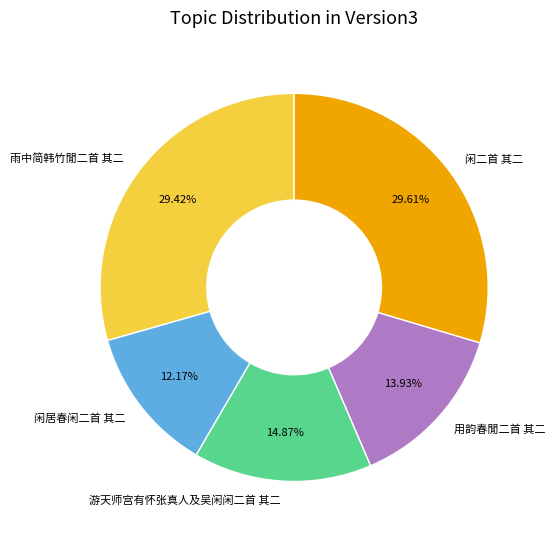

Which category has the smallest portion of the pie?

闲居春闲二首 其二